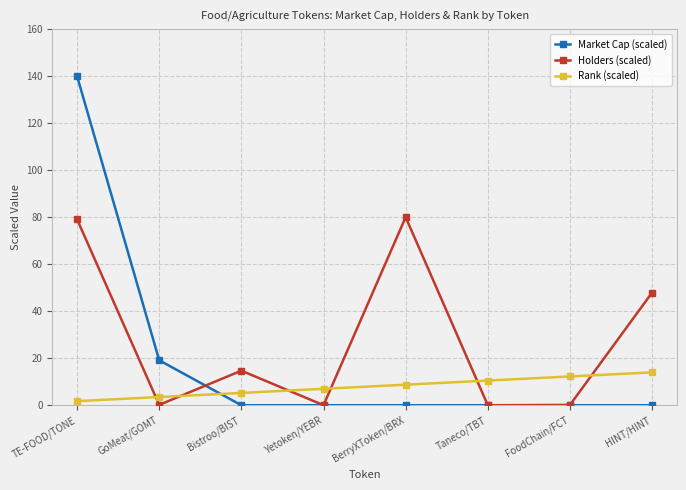

At which category does the chart reach its peak across all series?

TE-FOOD/TONE